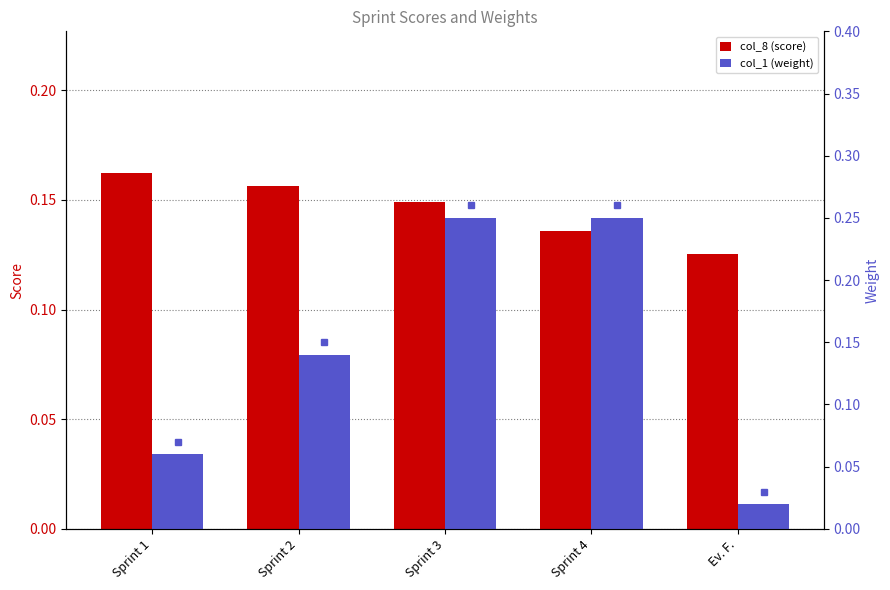

How many categories are shown in the chart?

5